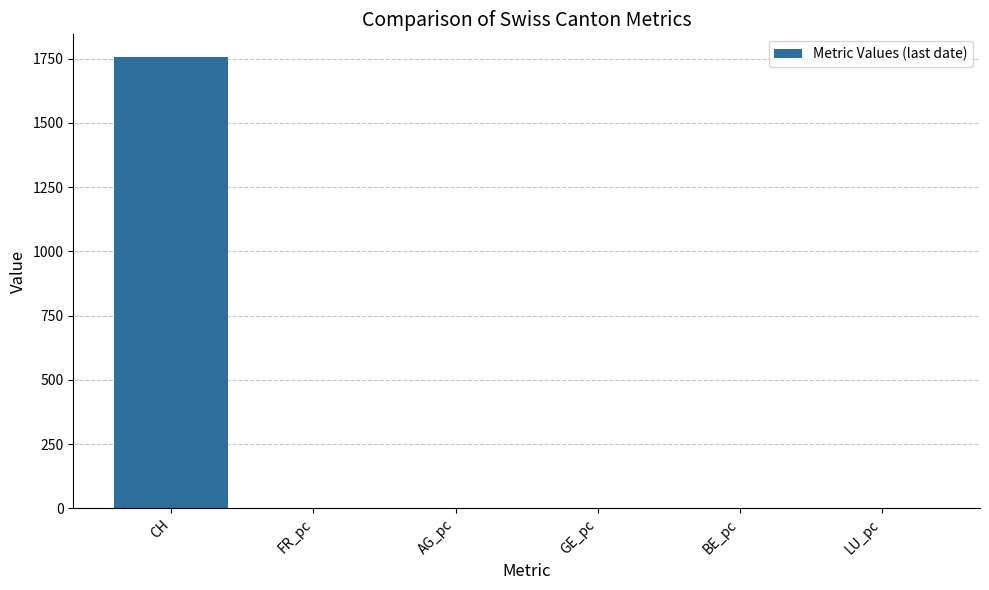

The chart shows a value of 0.0 at BE_pc. True or false?

True